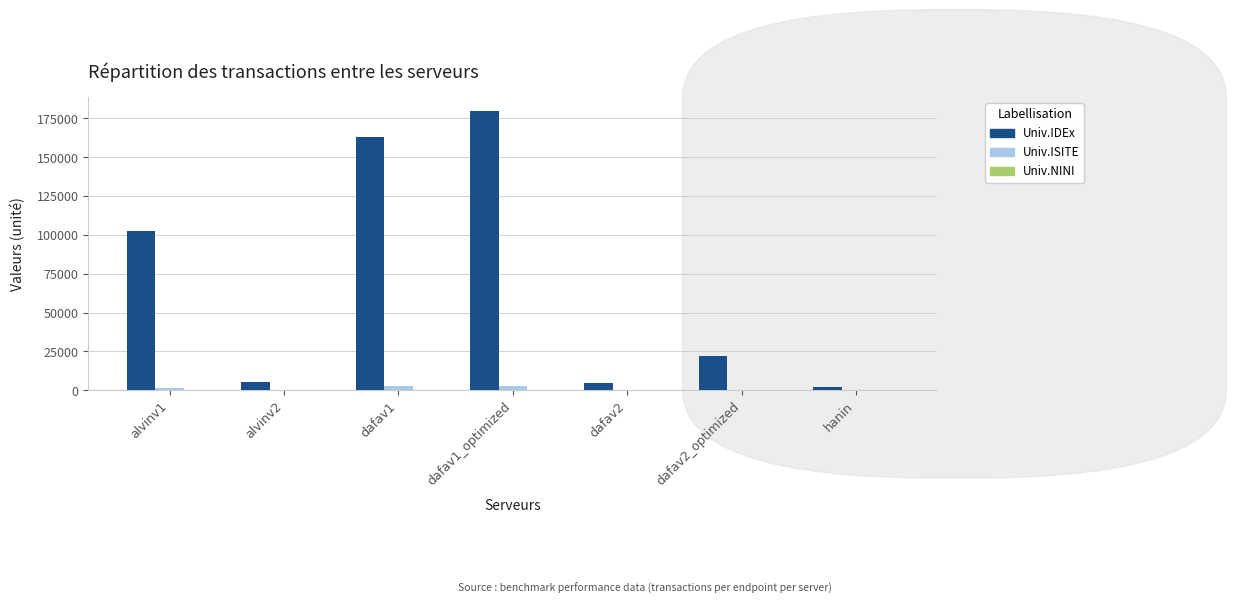

Reading right to left, transcribe all the data shown in this chart.

Univ.IDEx: hanin=2092.1	dafav2_optimized=22359.2	dafav2=4717.4	dafav1_optimized=179517.5	dafav1=162918.2	alvinv2=5492.7	alvinv1=102726.0
Univ.ISITE: hanin=35.3	dafav2_optimized=375.4	dafav2=79.4	dafav1_optimized=2999.9	dafav1=2728.7	alvinv2=92.0	alvinv1=1720.6
Univ.NINI: hanin=17.7	dafav2_optimized=2.7	dafav2=9.3	dafav1_optimized=4.8	dafav1=5.6	alvinv2=25.6	alvinv1=4.0